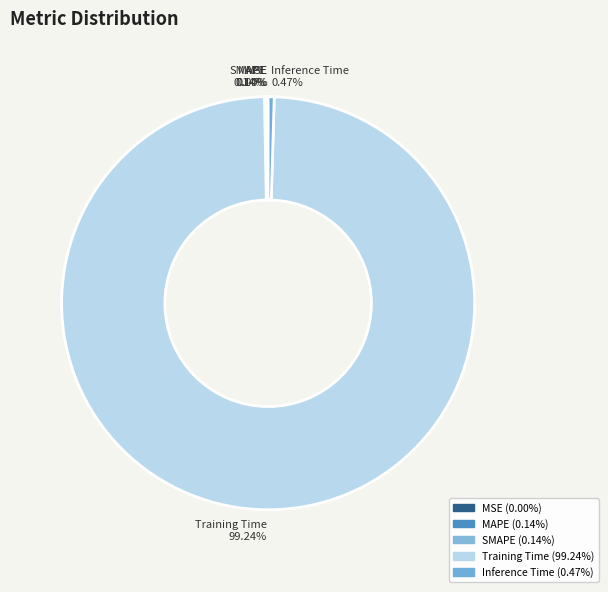

To the nearest percent, what is the average slice percentage?

20%